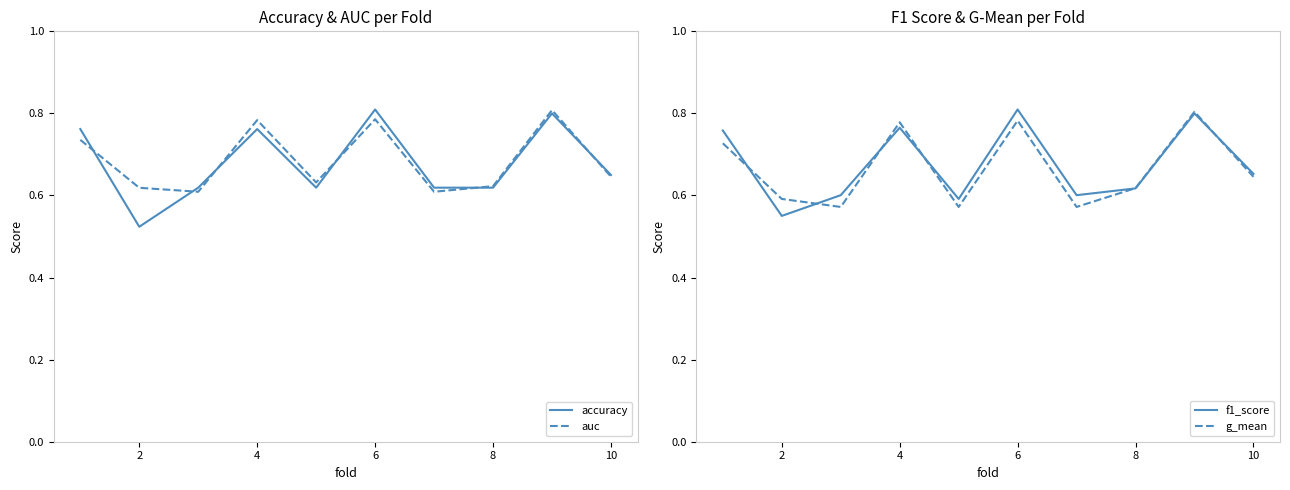

What are all the series names shown in the legend?

accuracy, auc, f1_score, g_mean